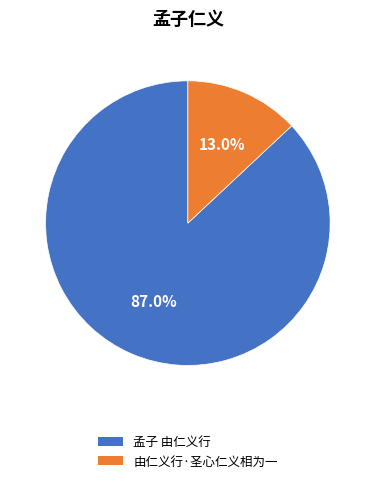

What is the majority slice?

孟子 由仁义行